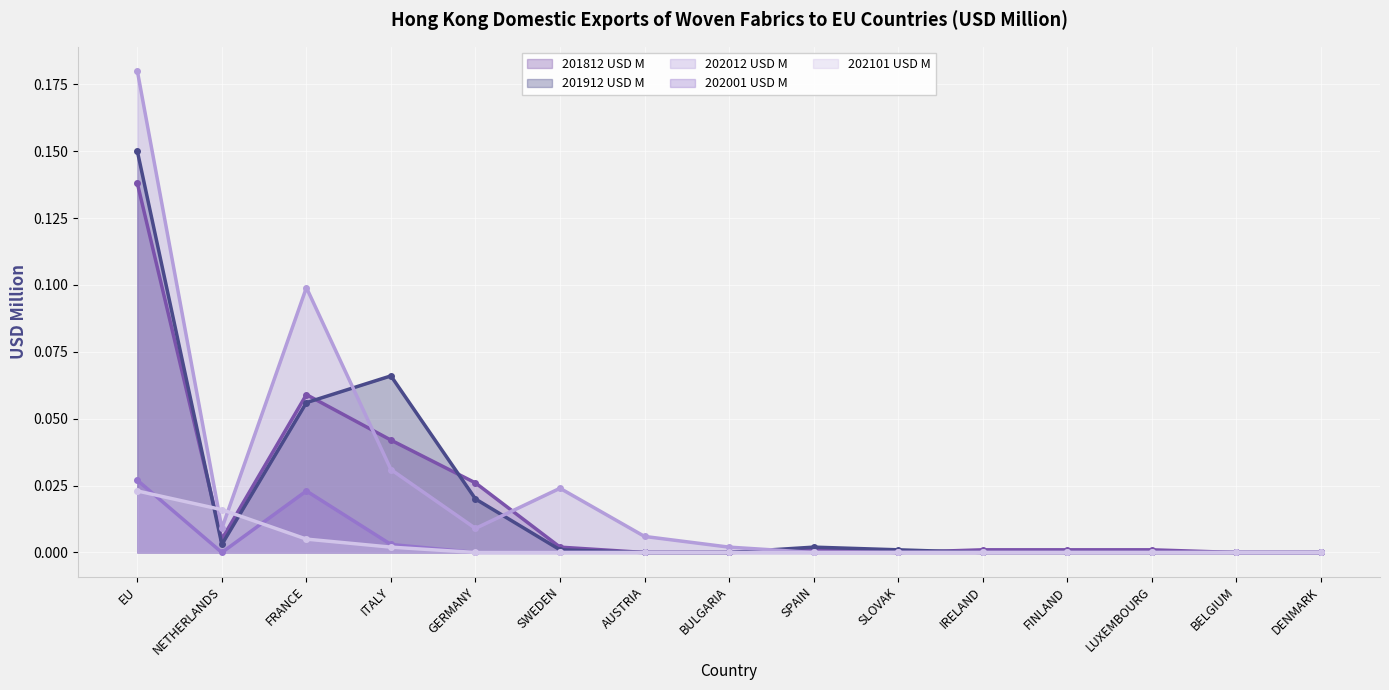

Rank the series by their maximum value, from lowest to highest.

202101 USD M, 202001 USD M, 201812 USD M, 201912 USD M, 202012 USD M